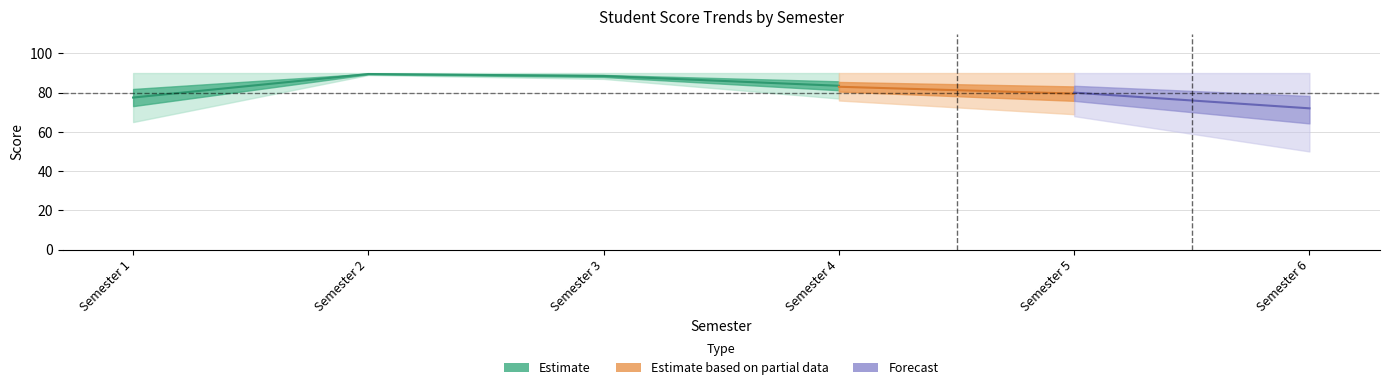

How many lines are shown in the chart?

6